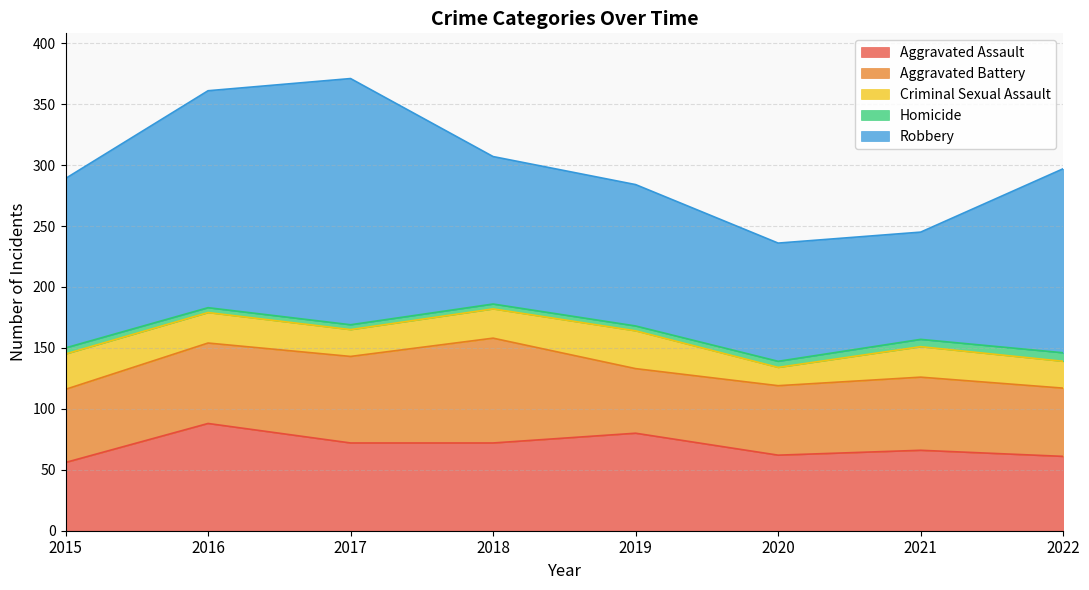

The value of Robbery at 2016 is 178. True or false?

True